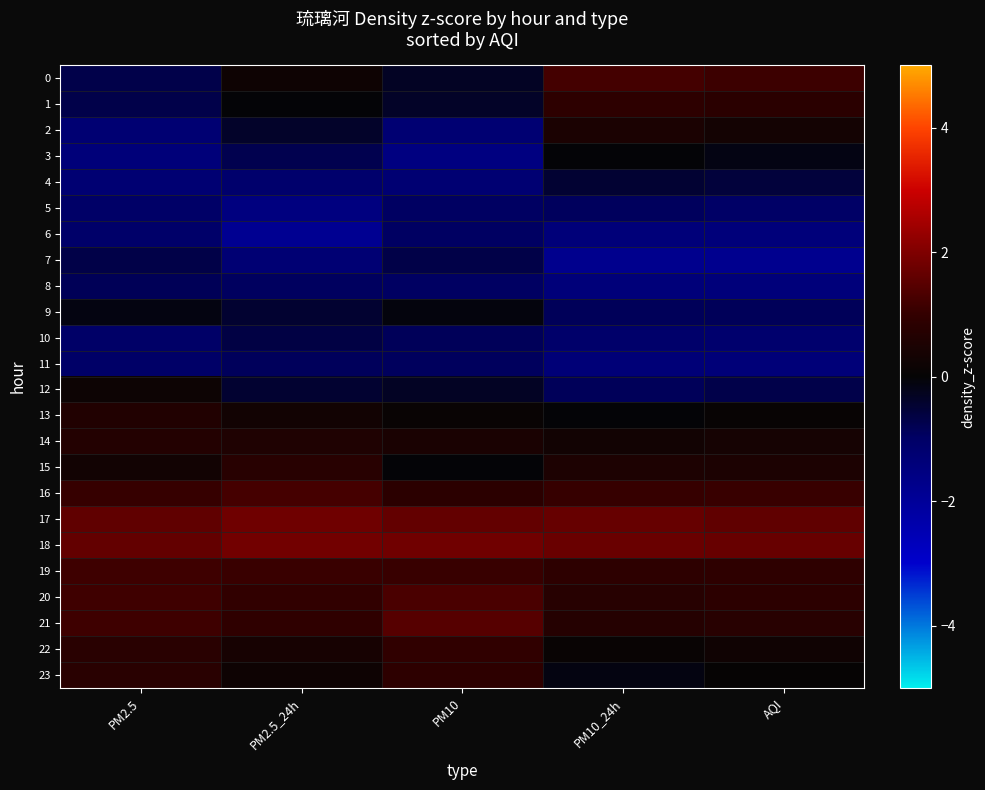

Reading right to left, extract all data points from this chart.

0: AQI=1.1	PM10_24h=1.2	PM10=-0.3	PM2.5_24h=0.2	PM2.5=-0.7
1: AQI=0.8	PM10_24h=0.9	PM10=-0.4	PM2.5_24h=-0.0	PM2.5=-0.7
2: AQI=0.3	PM10_24h=0.5	PM10=-1.2	PM2.5_24h=-0.4	PM2.5=-1.2
3: AQI=-0.2	PM10_24h=-0.0	PM10=-1.5	PM2.5_24h=-0.8	PM2.5=-1.4
4: AQI=-0.6	PM10_24h=-0.5	PM10=-1.2	PM2.5_24h=-1.1	PM2.5=-1.2
5: AQI=-1.0	PM10_24h=-0.9	PM10=-1.0	PM2.5_24h=-1.5	PM2.5=-1.0
6: AQI=-1.4	PM10_24h=-1.4	PM10=-1.0	PM2.5_24h=-1.8	PM2.5=-1.1
7: AQI=-1.8	PM10_24h=-1.8	PM10=-0.7	PM2.5_24h=-1.3	PM2.5=-0.7
8: AQI=-1.4	PM10_24h=-1.4	PM10=-1.0	PM2.5_24h=-0.9	PM2.5=-0.9
9: AQI=-0.9	PM10_24h=-0.9	PM10=-0.1	PM2.5_24h=-0.5	PM2.5=-0.1
10: AQI=-1.1	PM10_24h=-1.1	PM10=-0.9	PM2.5_24h=-0.7	PM2.5=-1.0
11: AQI=-1.4	PM10_24h=-1.3	PM10=-0.9	PM2.5_24h=-0.9	PM2.5=-1.0
12: AQI=-0.7	PM10_24h=-0.9	PM10=-0.3	PM2.5_24h=-0.5	PM2.5=0.2
13: AQI=0.1	PM10_24h=-0.0	PM10=0.1	PM2.5_24h=0.3	PM2.5=0.6
14: AQI=0.4	PM10_24h=0.3	PM10=0.5	PM2.5_24h=0.6	PM2.5=0.7
15: AQI=0.5	PM10_24h=0.5	PM10=-0.0	PM2.5_24h=0.8	PM2.5=0.3
16: AQI=1.1	PM10_24h=1.1	PM10=0.8	PM2.5_24h=1.2	PM2.5=1.0
17: AQI=1.6	PM10_24h=1.7	PM10=1.6	PM2.5_24h=1.8	PM2.5=1.6
18: AQI=1.7	PM10_24h=1.7	PM10=1.8	PM2.5_24h=1.8	PM2.5=1.6
19: AQI=0.9	PM10_24h=0.9	PM10=1.1	PM2.5_24h=1.1	PM2.5=1.1
20: AQI=0.8	PM10_24h=0.7	PM10=1.3	PM2.5_24h=1.0	PM2.5=1.2
21: AQI=0.8	PM10_24h=0.7	PM10=1.5	PM2.5_24h=0.9	PM2.5=1.1
22: AQI=0.2	PM10_24h=0.1	PM10=1.0	PM2.5_24h=0.4	PM2.5=0.8
23: AQI=0.0	PM10_24h=-0.1	PM10=0.9	PM2.5_24h=0.2	PM2.5=0.8